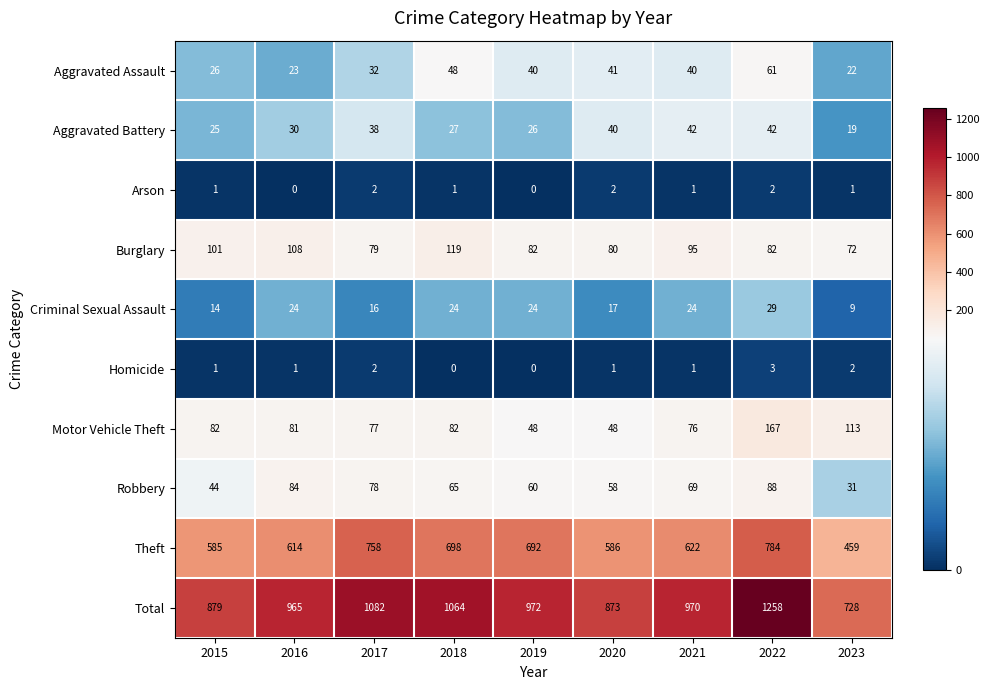

At which category is the sum across all series the highest?

2022